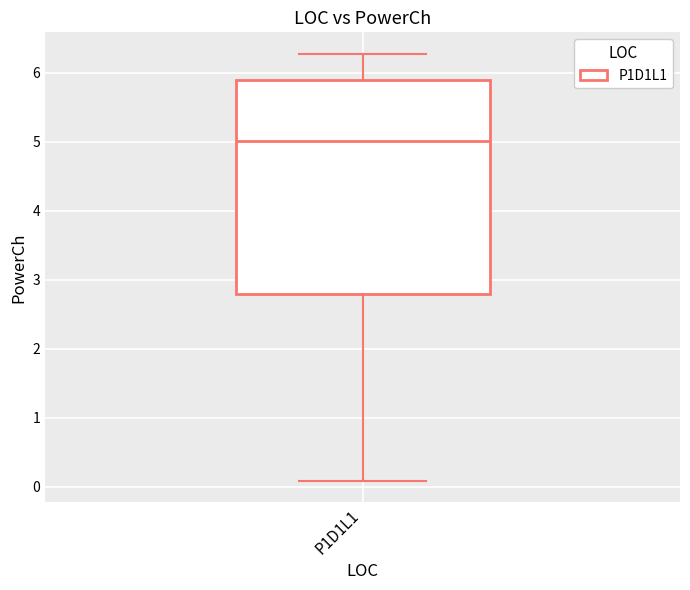

Read this box plot against the y-axis: the position of the median line, the range covered by the box, and the ends of both whiskers. The values are not printed on the chart, so give them approximately, as read against the axis.

median 5.0, box 2.8 to 5.9, whiskers 0.1 to 6.3